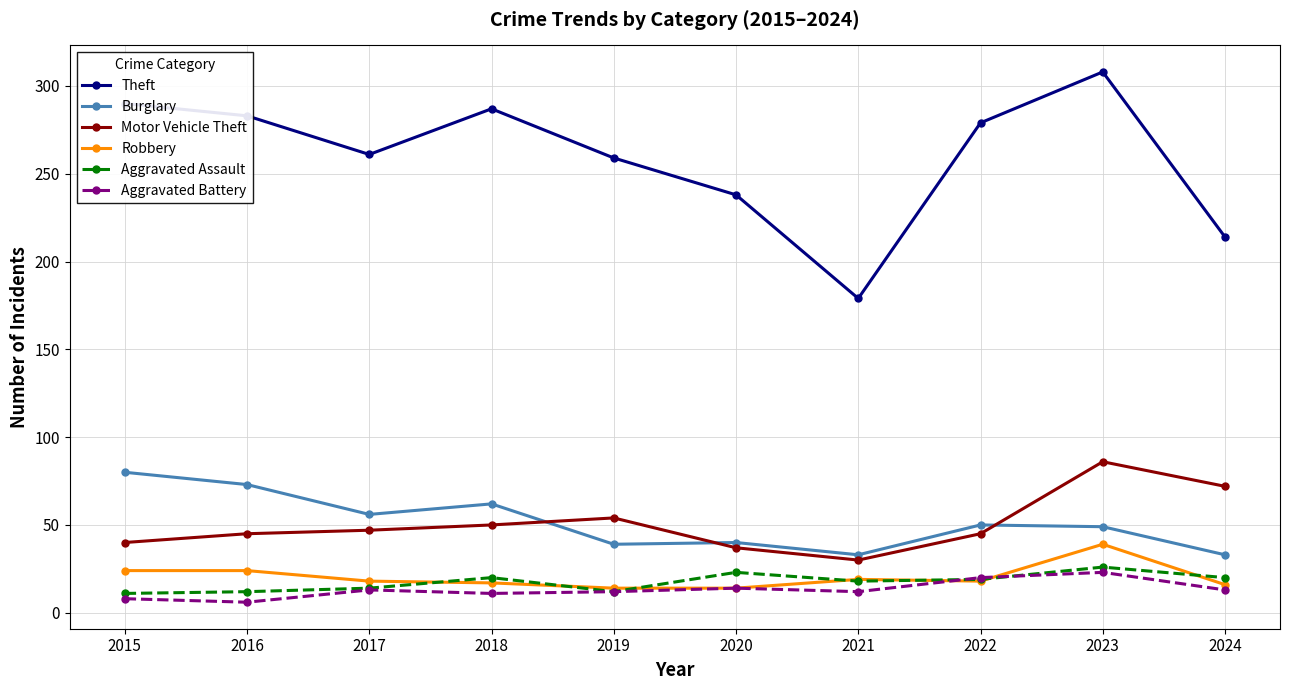

The value of Aggravated Battery at 2020 is 14. True or false?

True